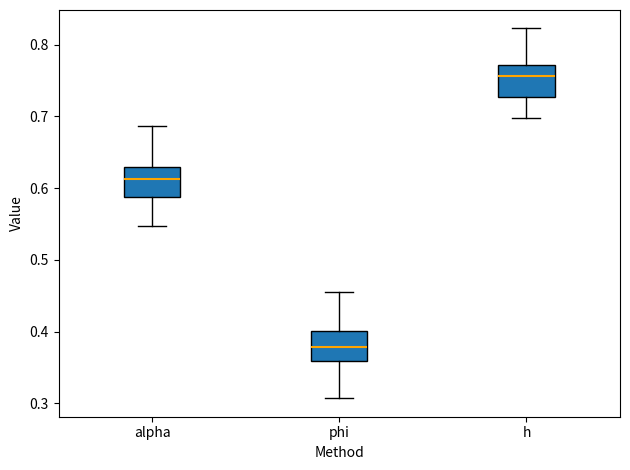

Where does the median line of the box for alpha sit on the y-axis? The values are not printed on the chart, so give them approximately, as read against the axis.

0.61